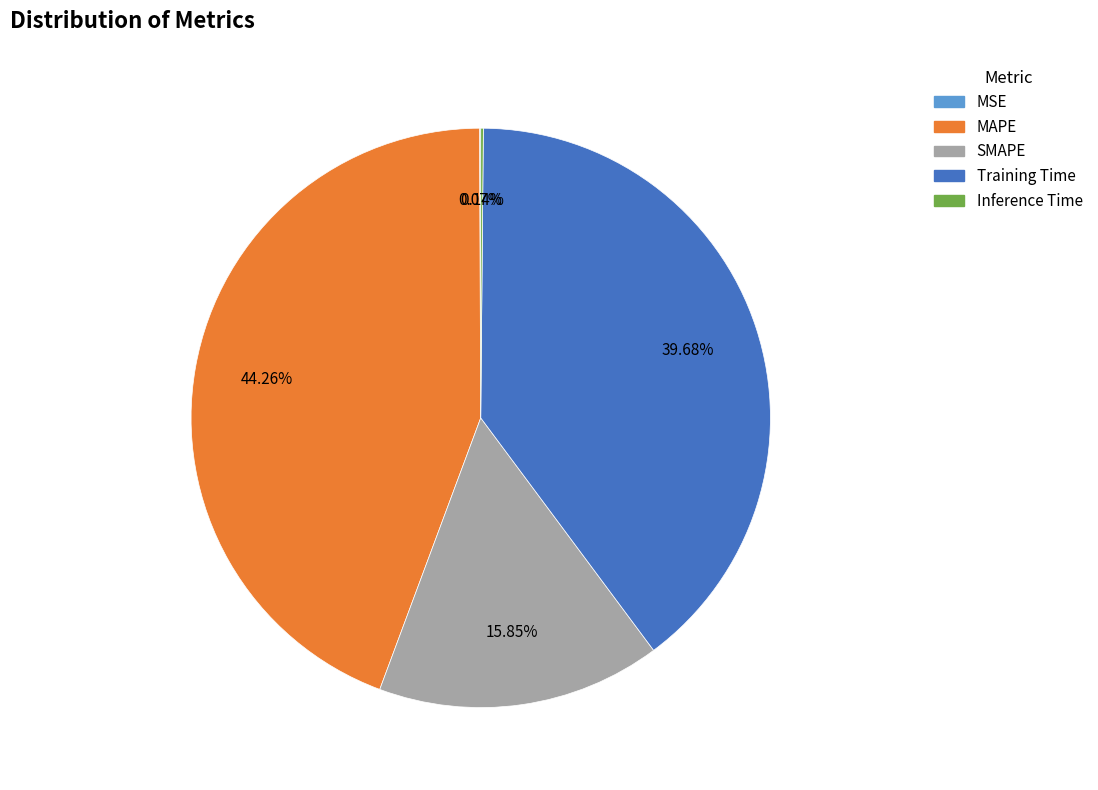

Is there any slice that represents more than half of the pie?

No